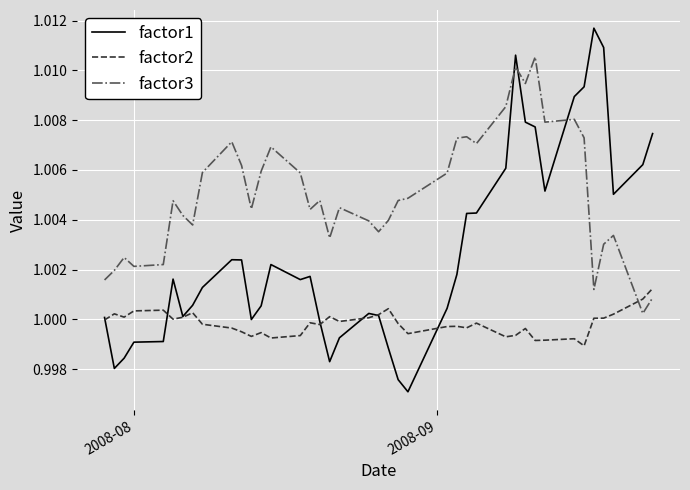

List the series in order of their overall mean, lowest first.

factor2, factor1, factor3